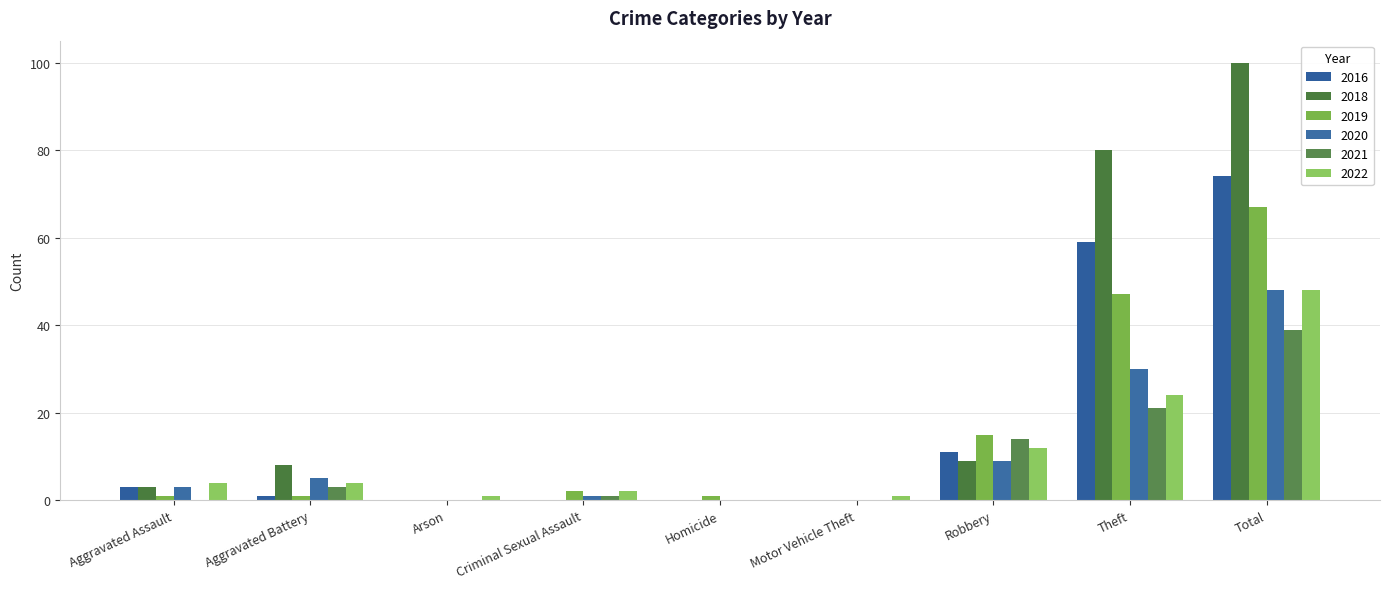

Count the number of categories in the chart.

9